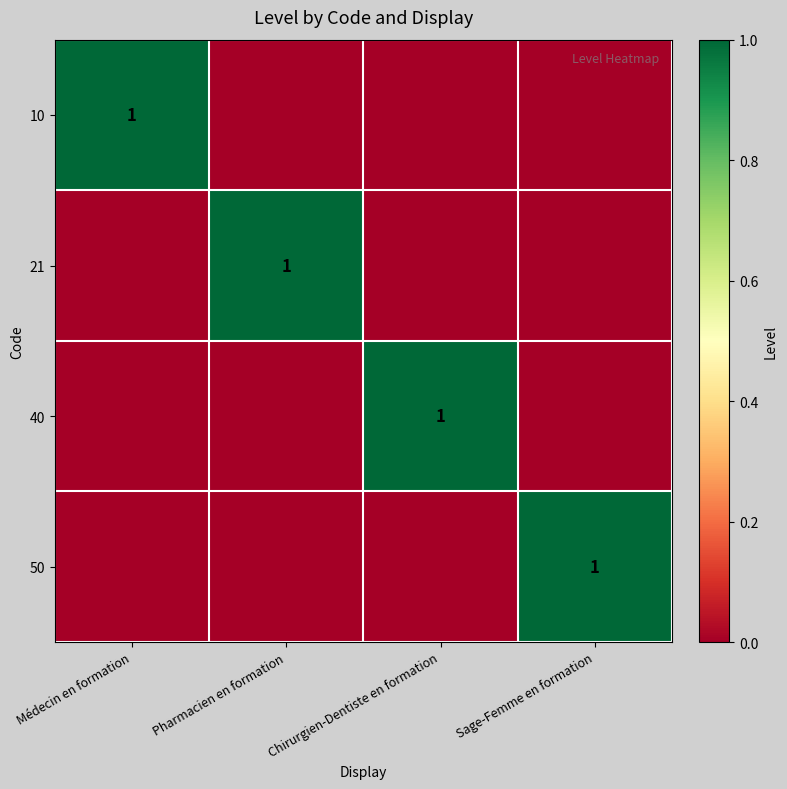

Which category has the highest value in the 40 series?

Chirurgien-Dentiste en formation